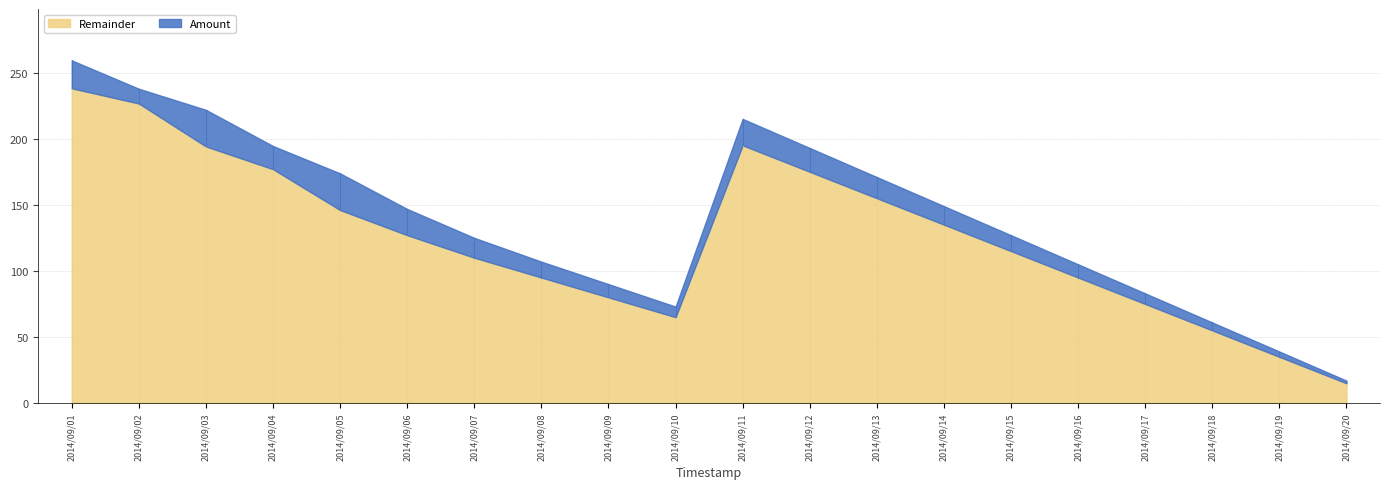

What is the maximum value for Remainder?

238.2